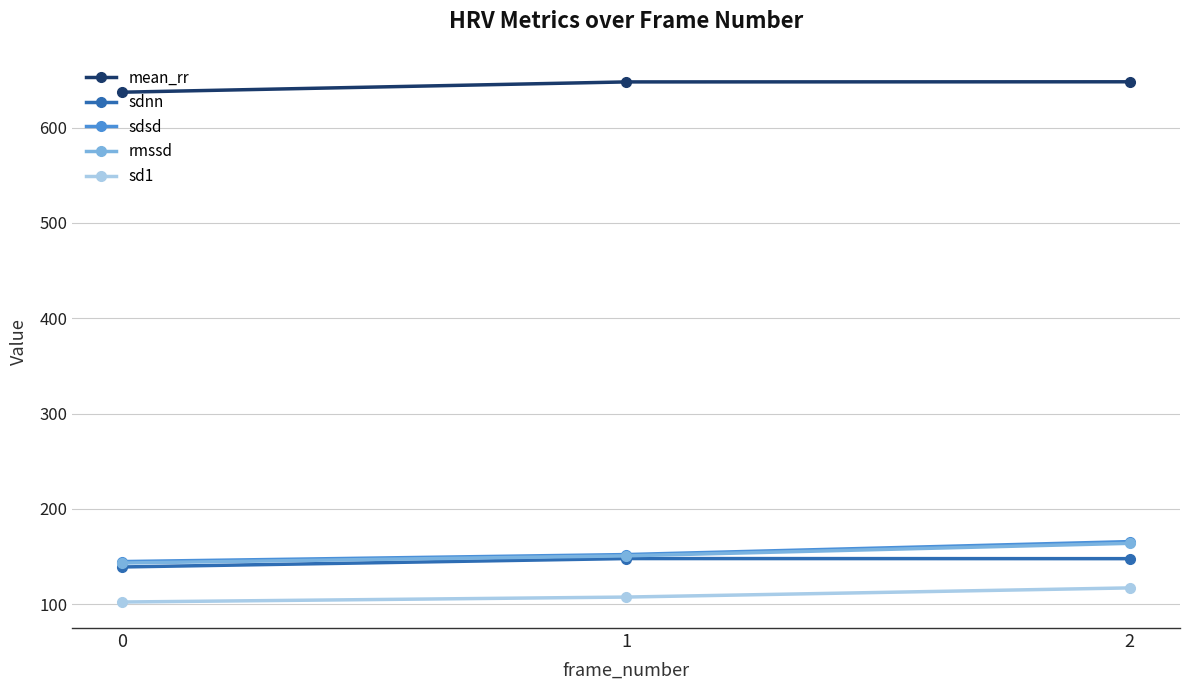

How many lines are shown in the chart?

5